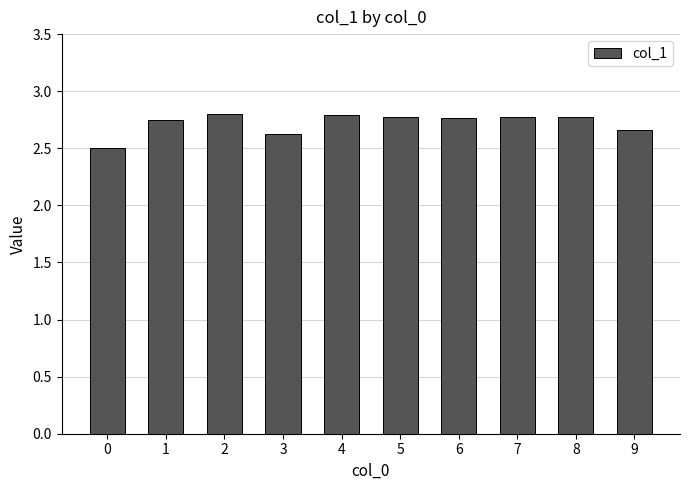

What is the difference between the maximum and minimum values?

0.3